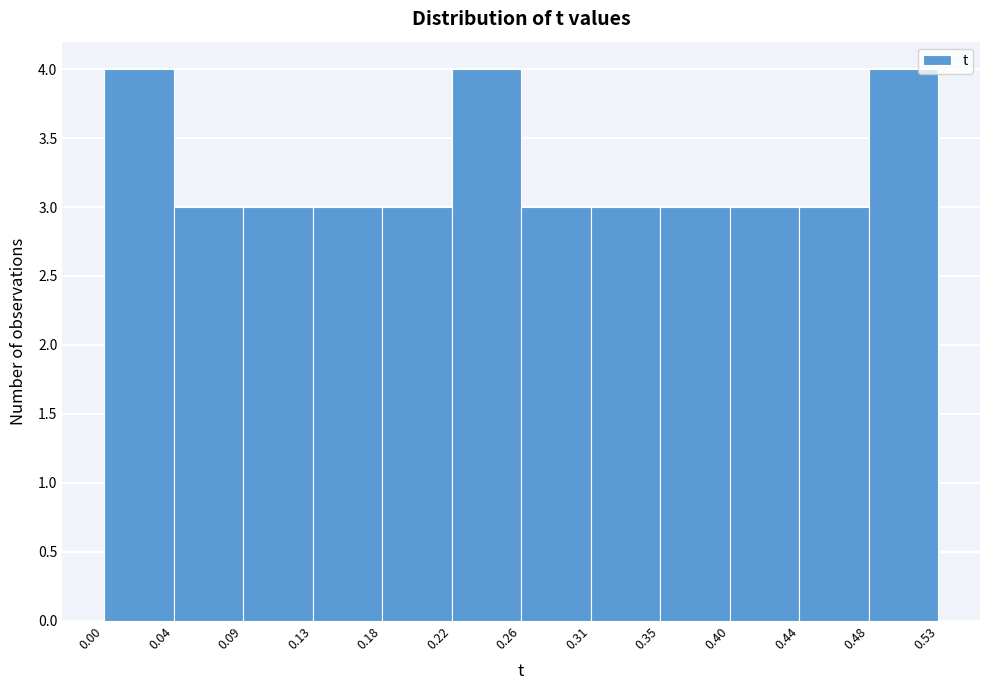

Reading left to right, list every bar in this chart as the range it spans on the x-axis followed by its height. The values are not printed on the chart, so give them approximately, as read against the axis.

0.00 to 0.04: 4
0.04 to 0.09: 3
0.09 to 0.13: 3
0.13 to 0.18: 3
0.18 to 0.22: 3
0.22 to 0.26: 4
0.26 to 0.31: 3
0.31 to 0.35: 3
0.35 to 0.40: 3
0.40 to 0.44: 3
0.44 to 0.48: 3
0.48 to 0.53: 4